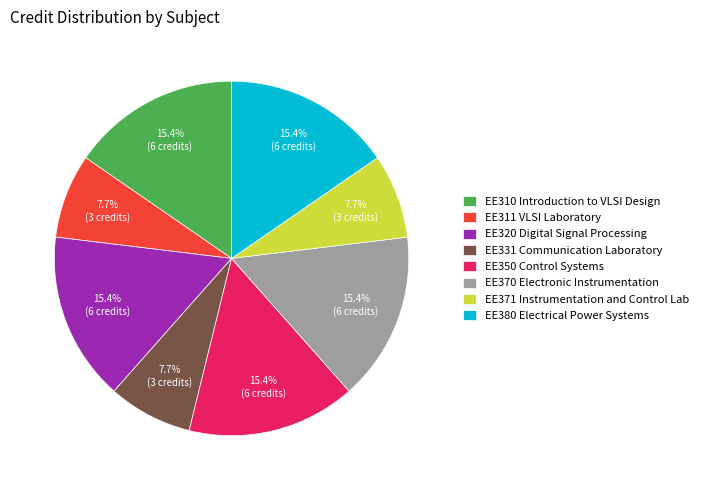

The EE380 Electrical Power Systems slice represents 15% of the pie. True or false?

True